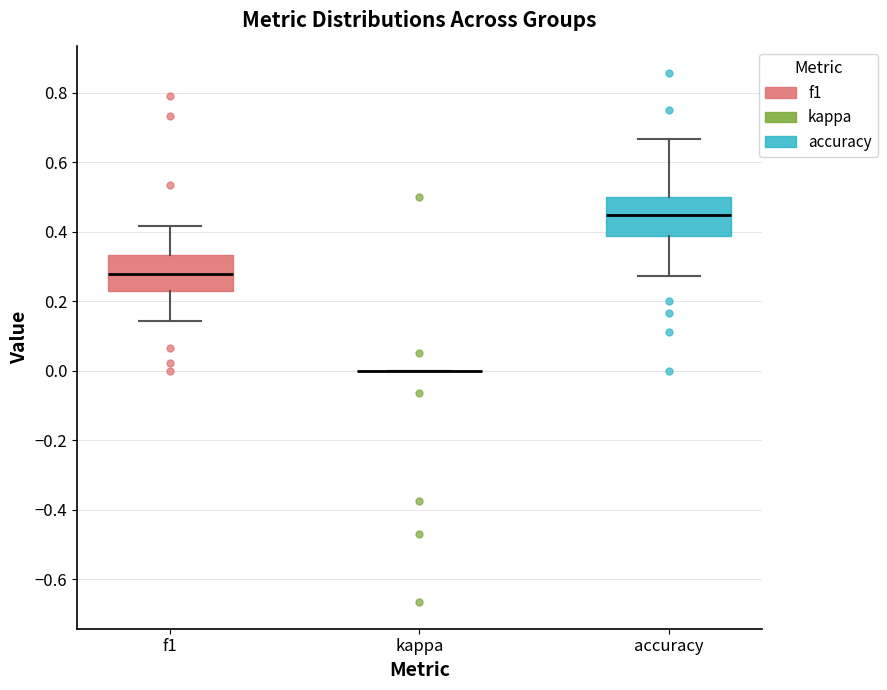

Reading left to right, transcribe this box plot: for each box, give where its median line is, the range the box spans, and where its two whiskers end, as read against the y-axis. The values are not printed on the chart, so give them approximately, as read against the axis.

f1: median 0.28, box 0.22 to 0.34, whiskers 0.14 to 0.42
kappa: box collapsed to a line at 0.00, whiskers 0.00 to 0.00
accuracy: median 0.44, box 0.38 to 0.50, whiskers 0.28 to 0.66